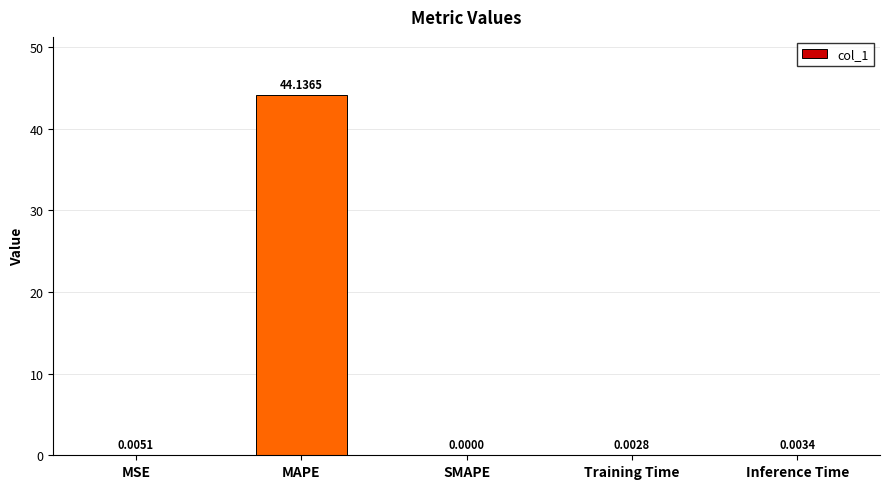

How many distinct data groups are displayed?

1